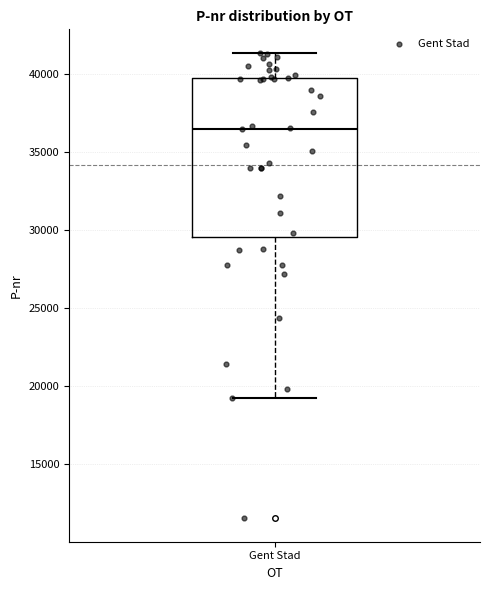

Where does the lower whisker of the box for Gent Stad end on the y-axis? The values are not printed on the chart, so give them approximately, as read against the axis.

19000